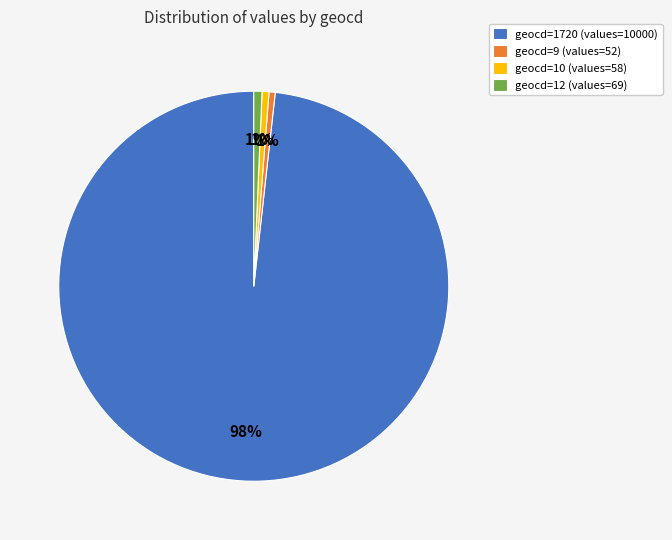

True or false: geocd=1720 (values=10000) accounts for 98% of the total.

True